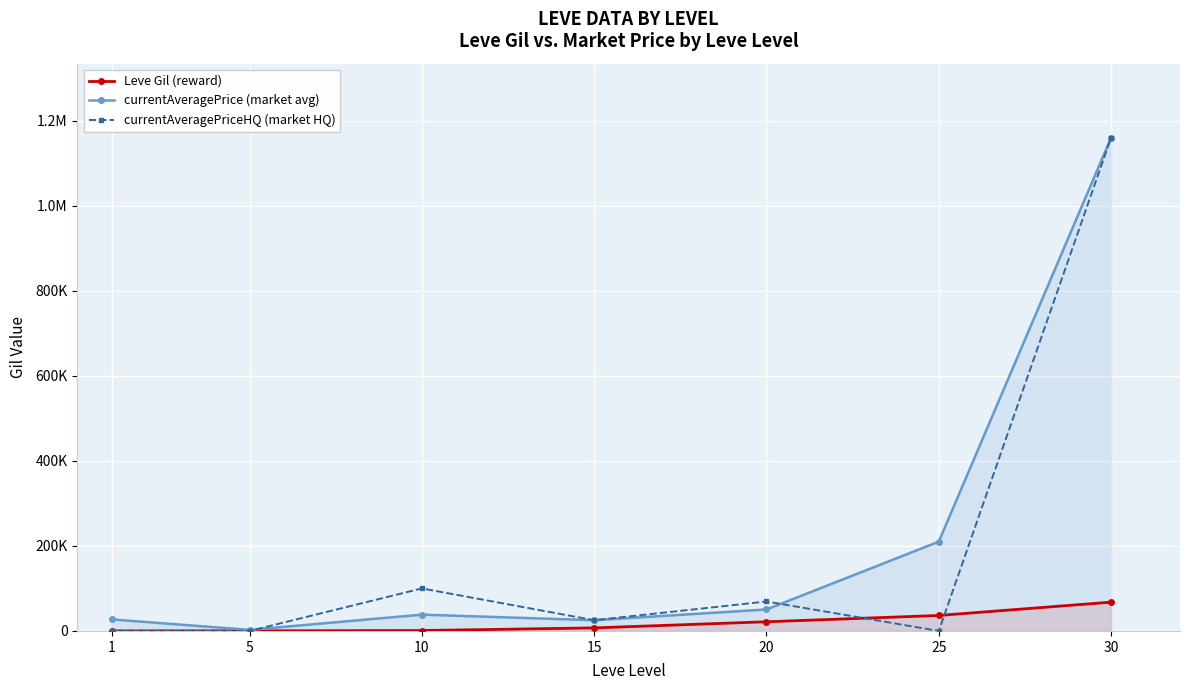

What is the spread (max minus min) of values at 5?

2507